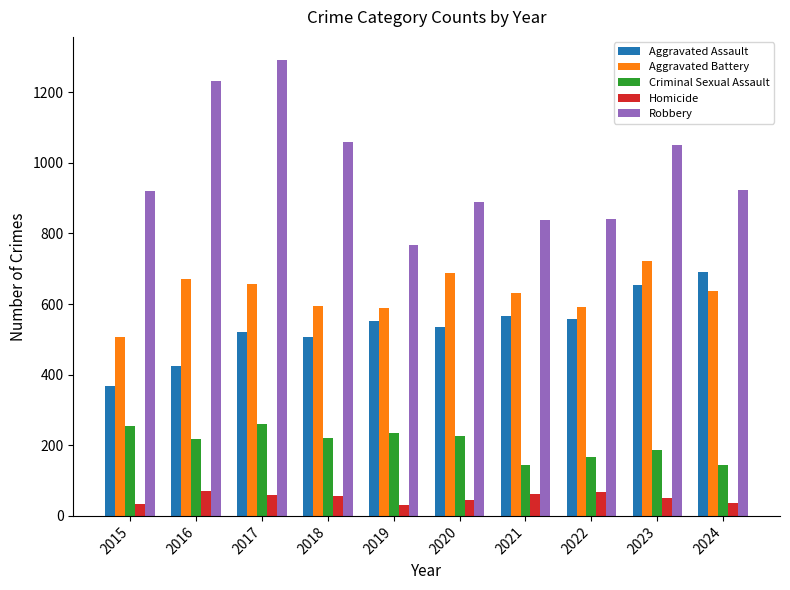

At which category is the sum across all series the highest?

2017